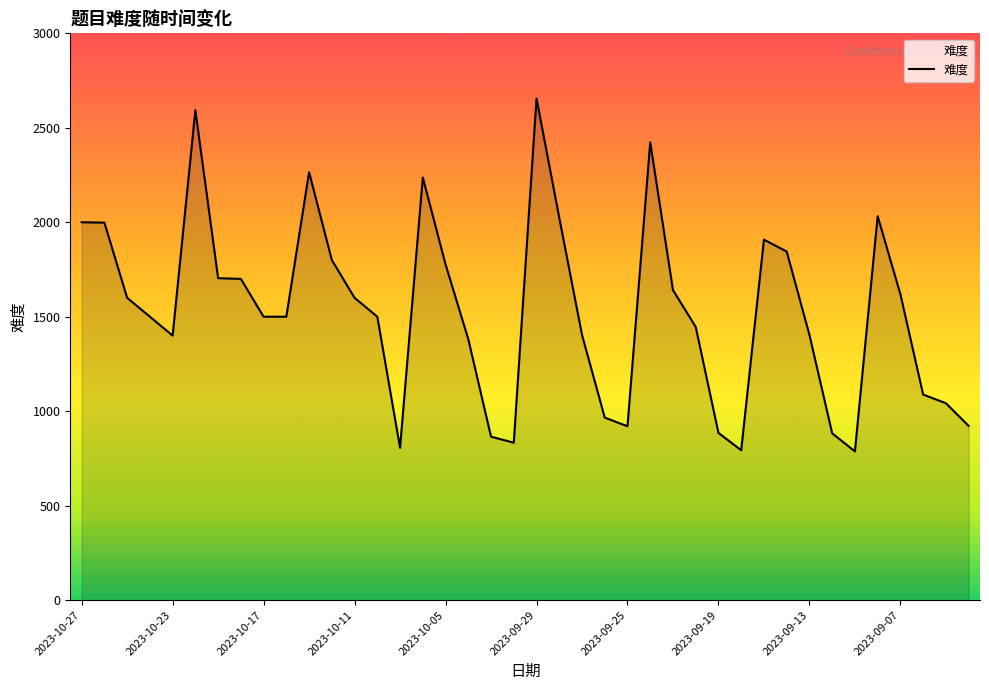

What is the smallest value displayed?

787